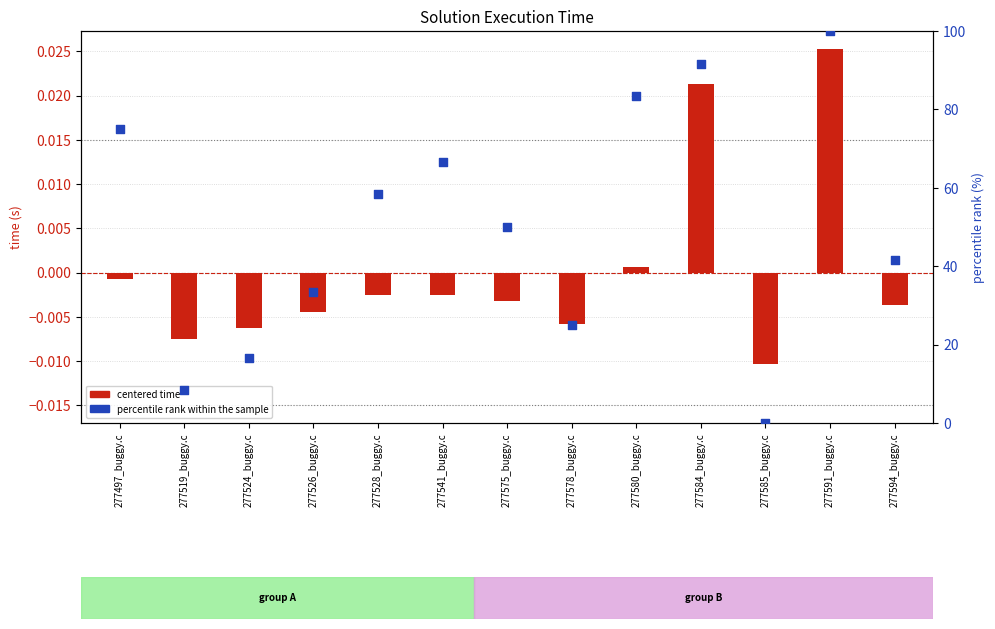

What is the total value across all series at 277524_buggy.c?

16.7